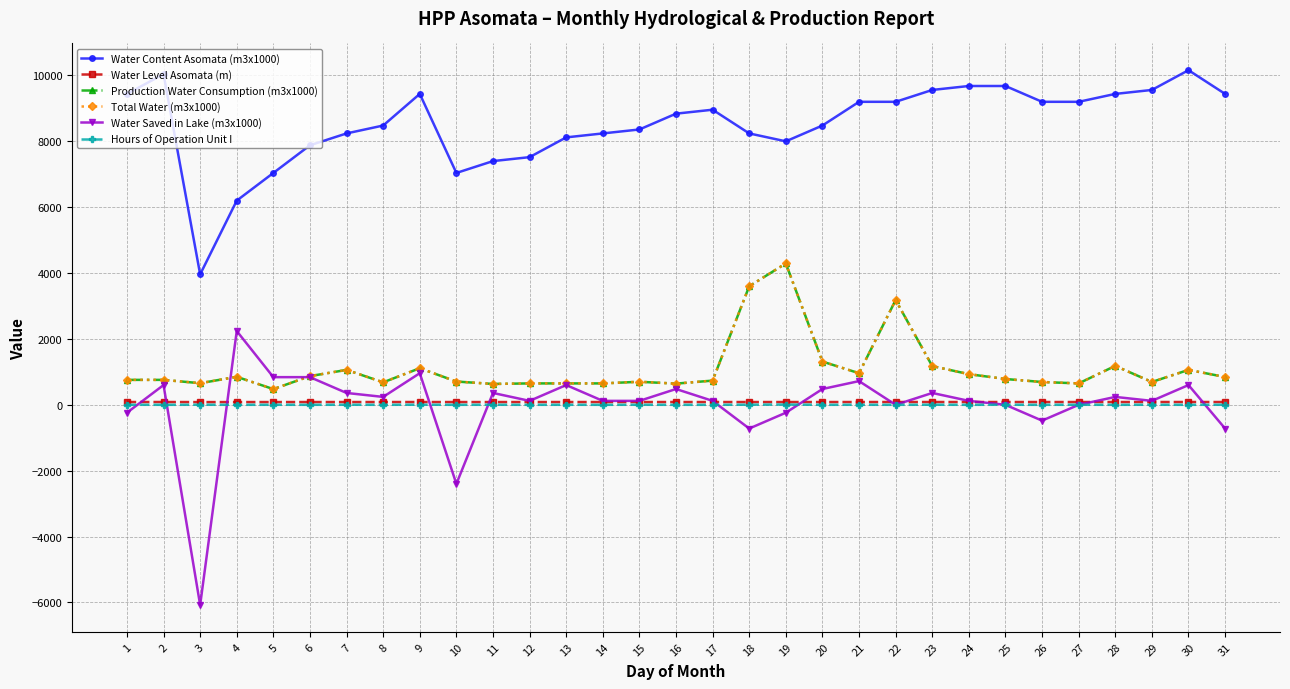

Does the chart have visible grid lines?

Yes